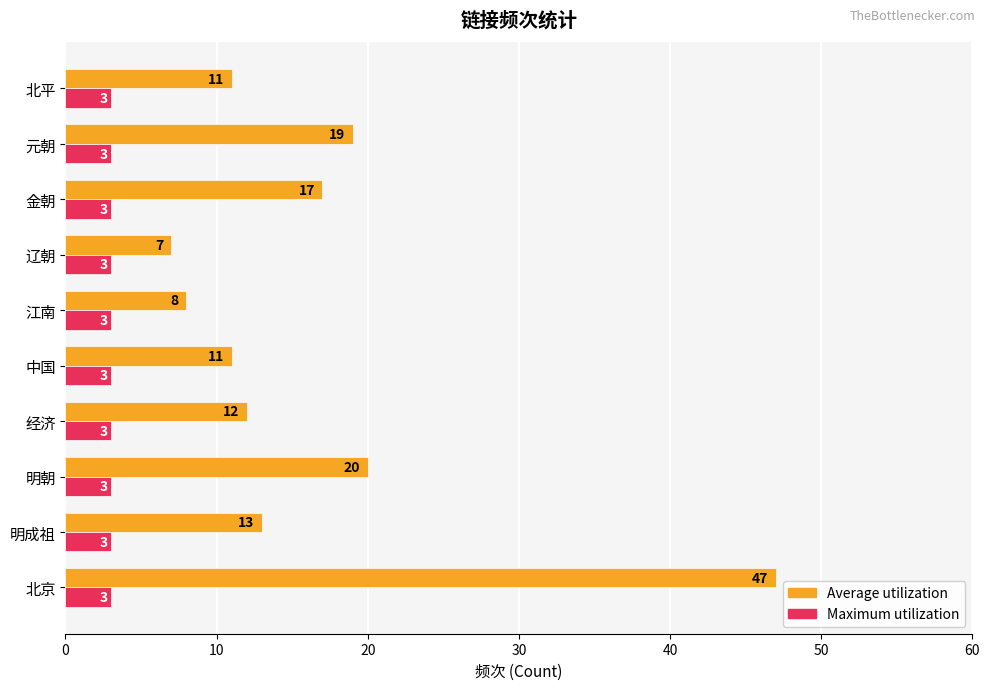

True or false: Average utilization has a value of 6 at 江南.

False